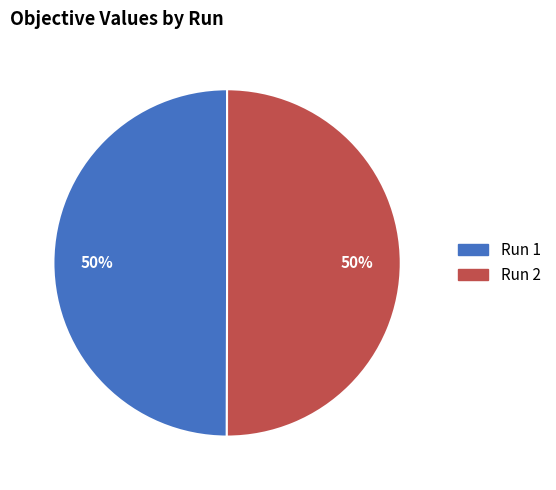

True or false: Run 2 accounts for 56% of the total.

False